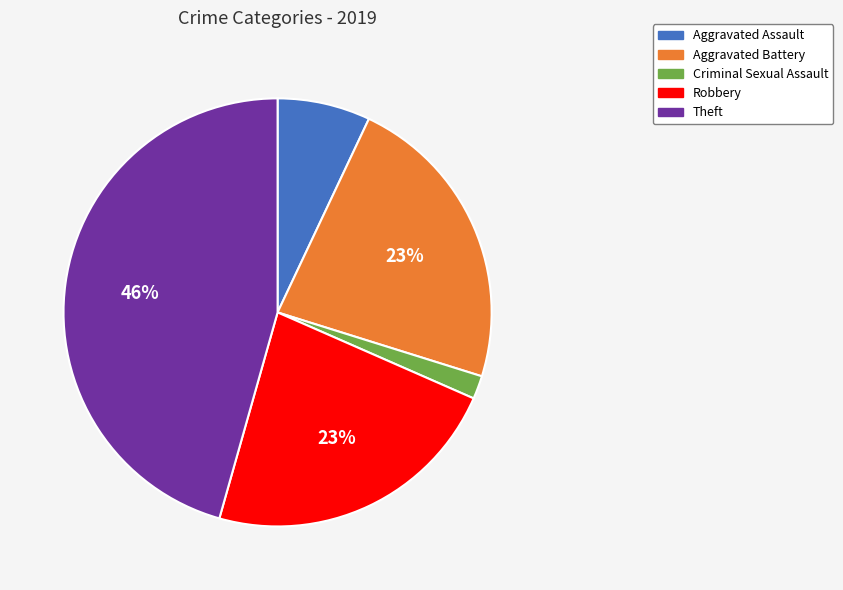

Combined, do Robbery and Criminal Sexual Assault account for over 50%?

No